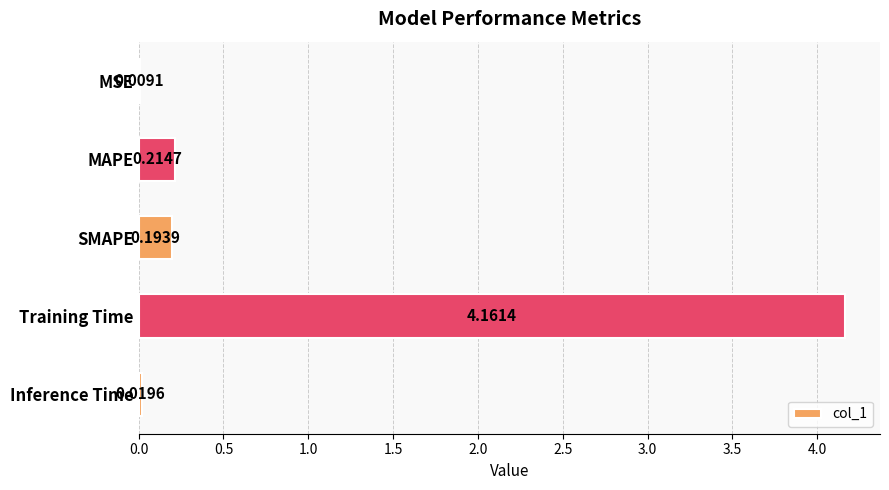

What is the sum of the values at SMAPE and Training Time?

4.4